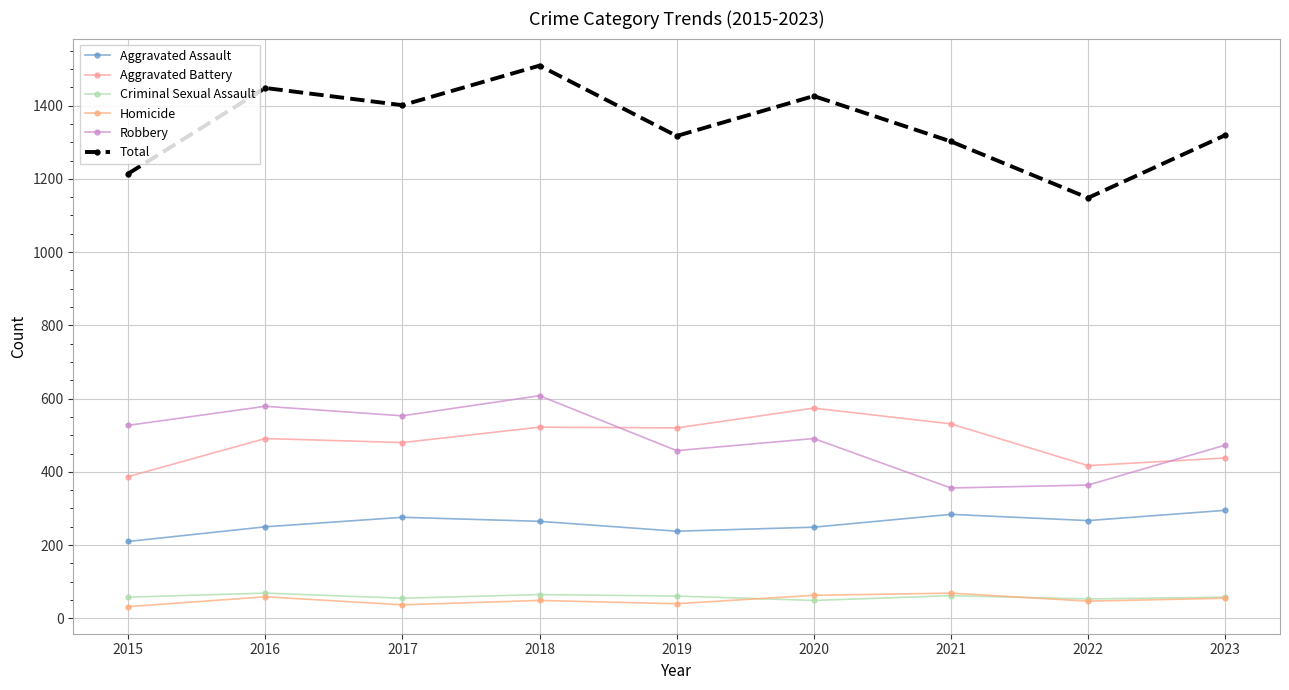

Rank the series at 2022 from highest to lowest value.

Total, Aggravated Battery, Robbery, Aggravated Assault, Criminal Sexual Assault, Homicide